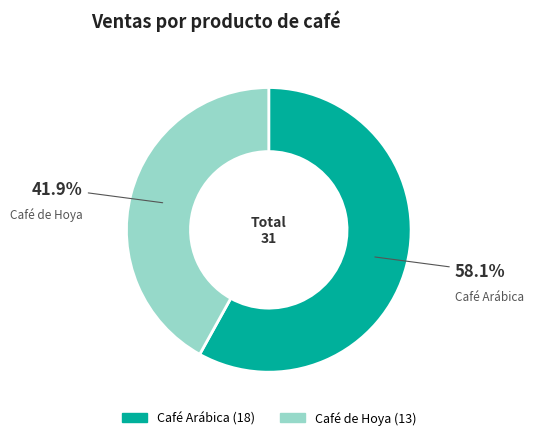

To the nearest percent, what portion does Café de Hoya represent?

42%